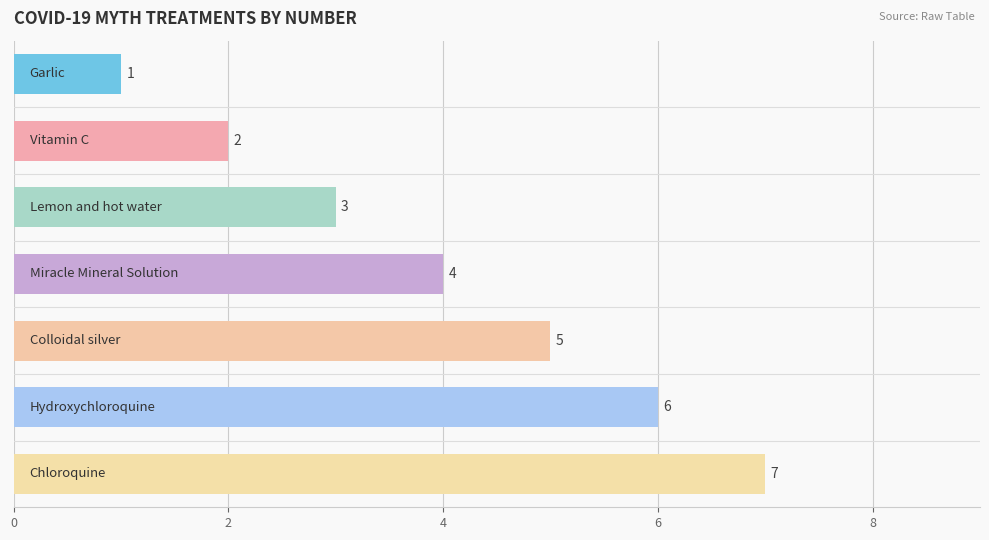

At which label is the value closest to 4?

Miracle Mineral Solution